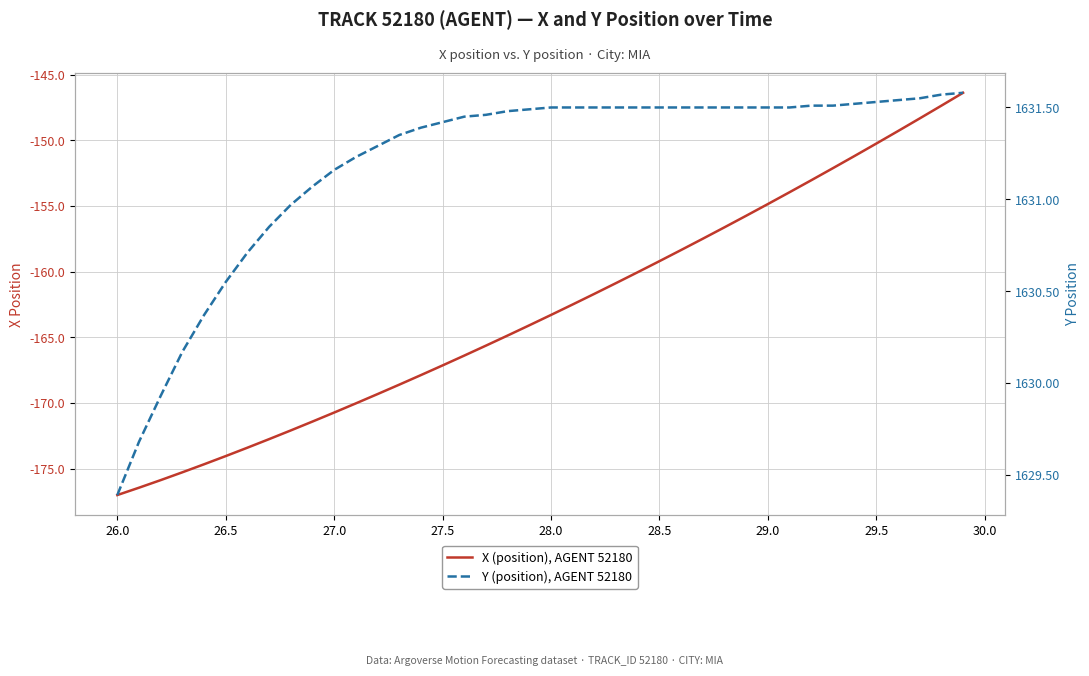

Rank the series at 26.0 from lowest to highest value.

X (position), AGENT 52180, Y (position), AGENT 52180